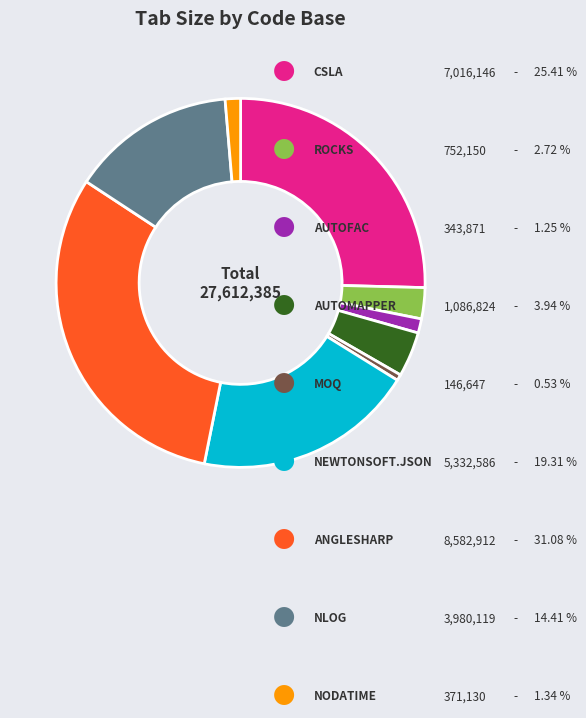

Is there any slice that represents more than half of the pie?

No